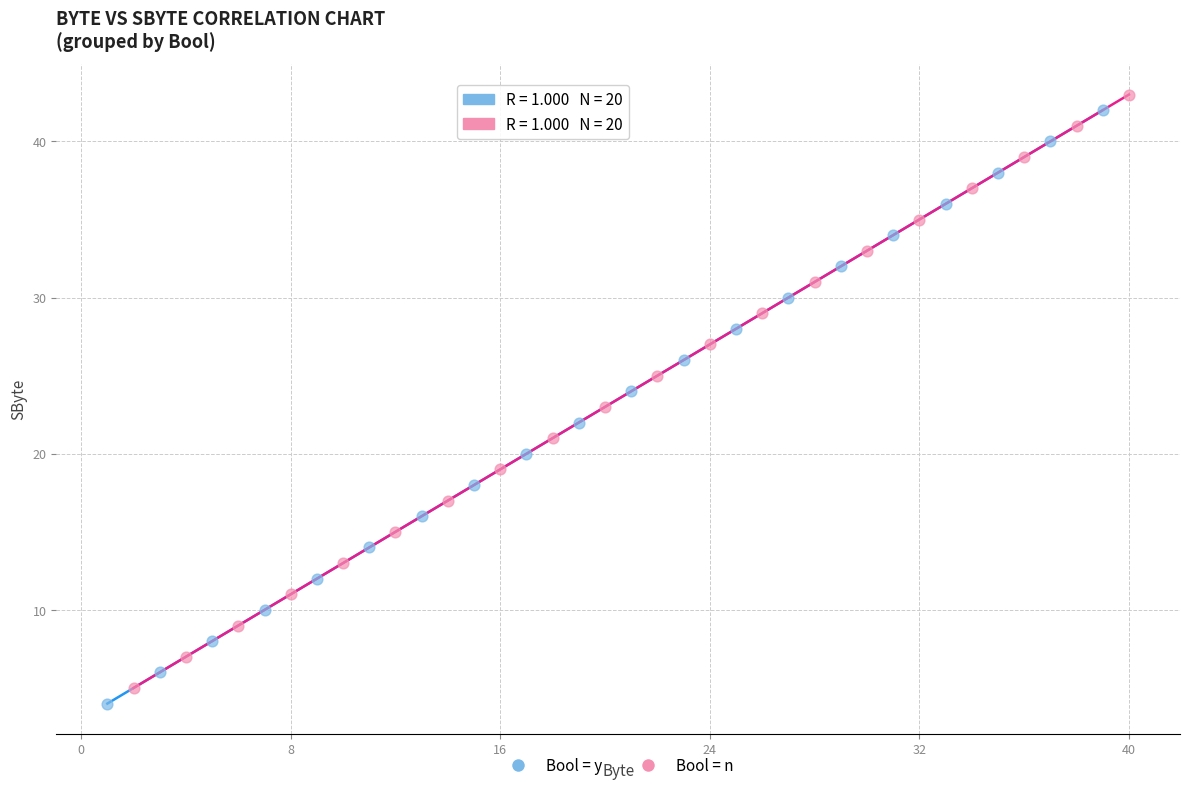

What are all the series names shown in the legend?

Bool = y, Bool = n